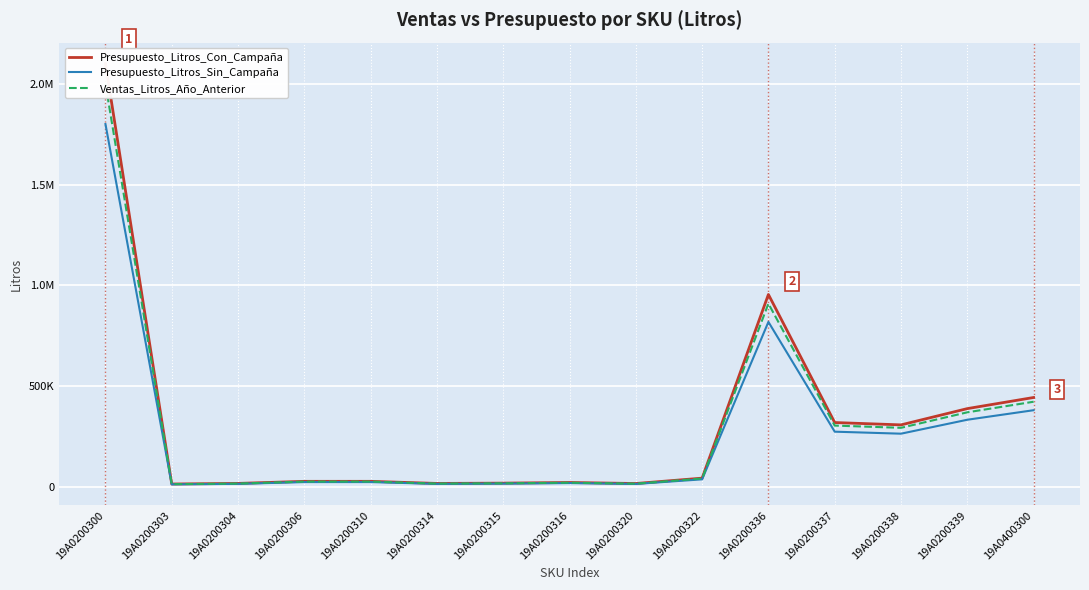

Is it true that Ventas_Litros_Año_Anterior equals 402340.7 at 19A0200338?

False